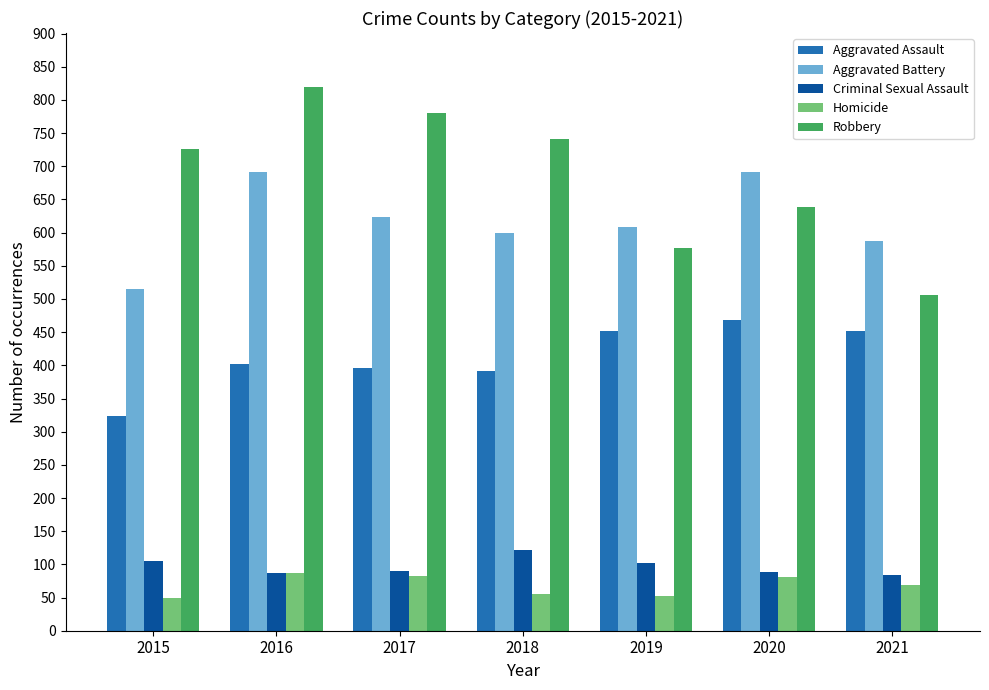

What is the average value of the Criminal Sexual Assault series?

97